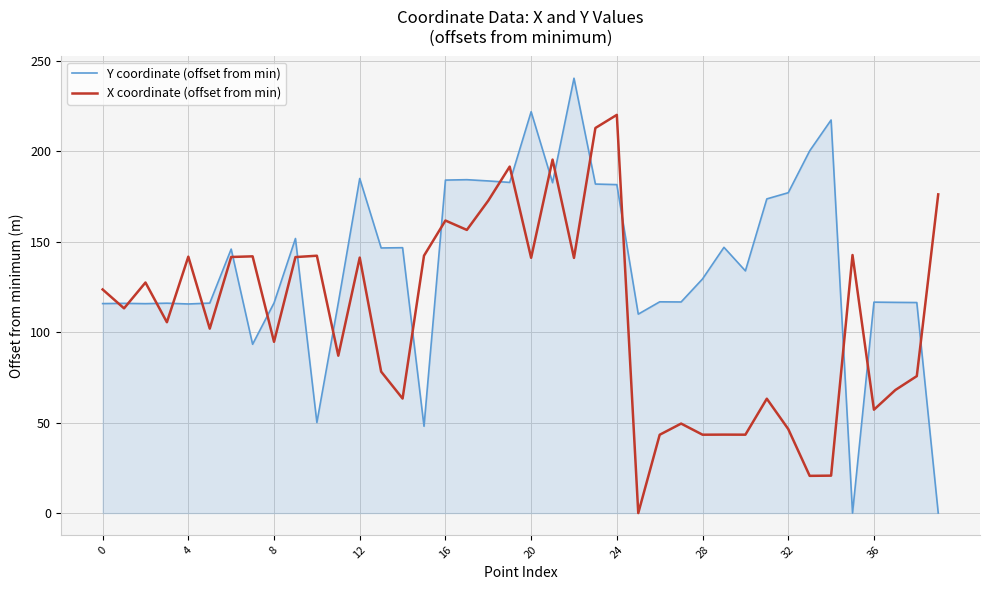

Which series has the largest range (max minus min)?

Y coordinate (offset from min)